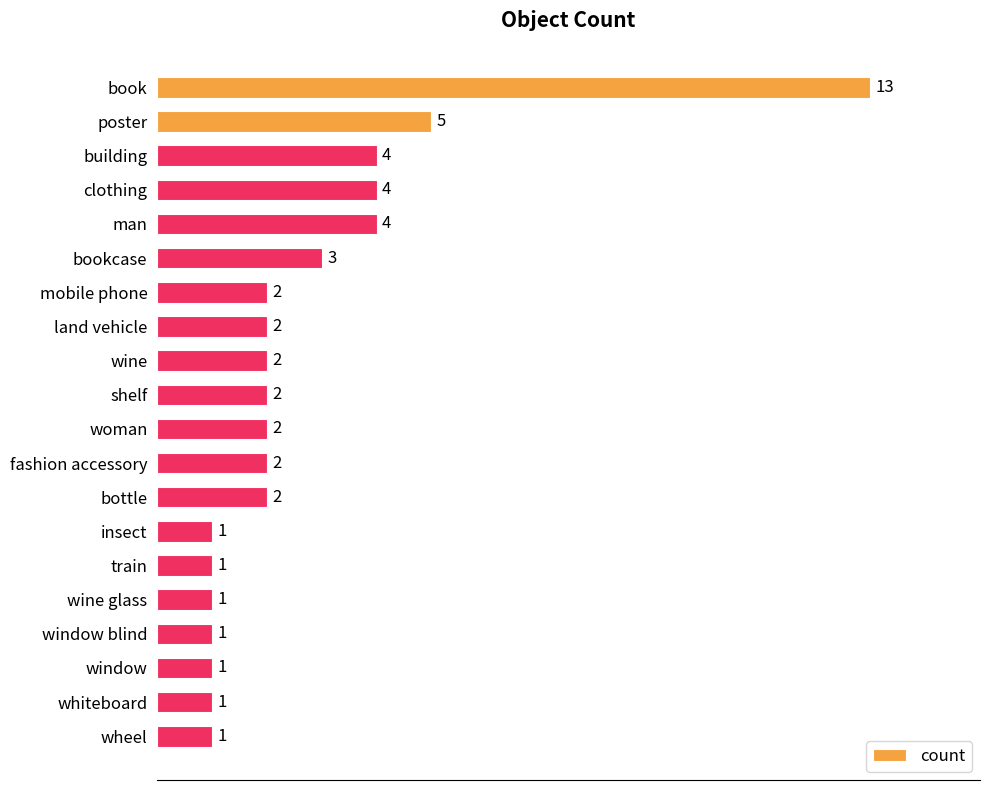

Count the number of data series in this chart.

1